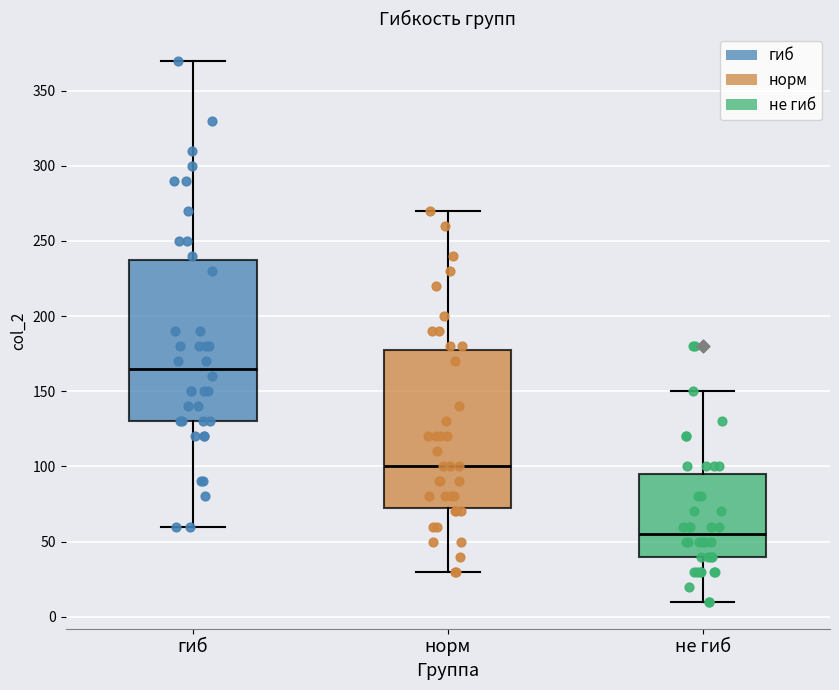

Reading left to right, transcribe this box plot: for each box, give where its median line is, the range the box spans, and where its two whiskers end, as read against the y-axis. The values are not printed on the chart, so give them approximately, as read against the axis.

гиб: median 165, box 130 to 240, whiskers 60 to 370
норм: median 100, box 75 to 180, whiskers 30 to 270
не гиб: median 55, box 40 to 95, whiskers 10 to 150